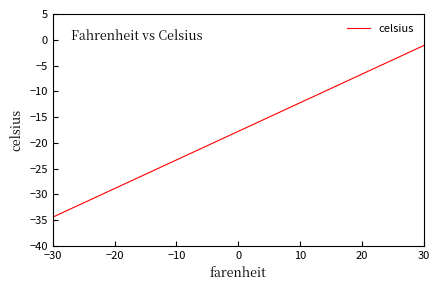

What is the difference between the maximum and minimum values?

33.3